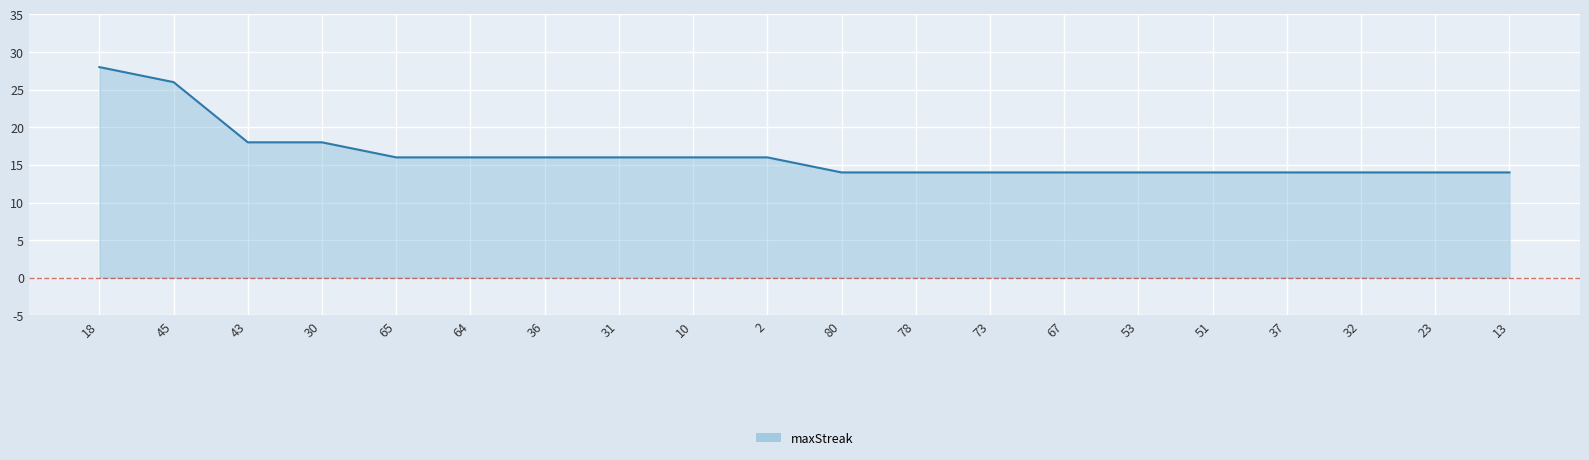

Where does the data first go above 16?

18